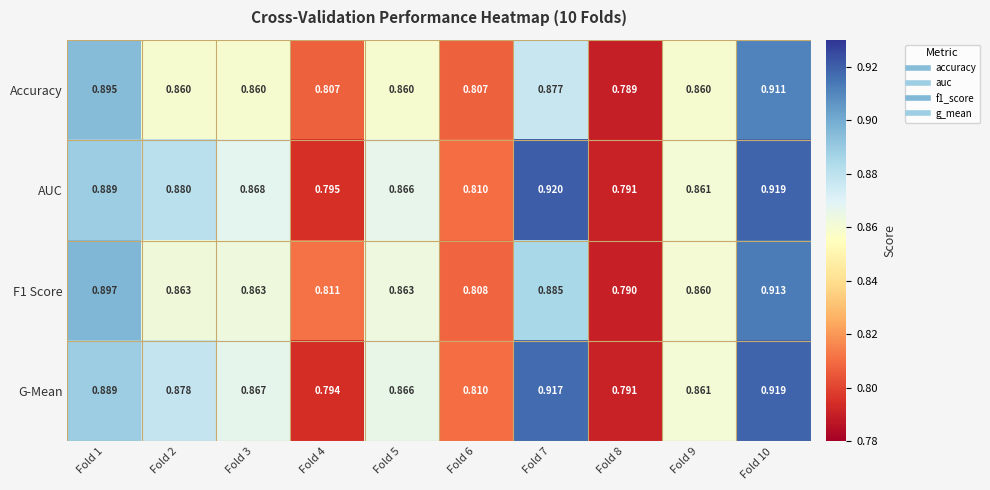

Which series has the largest range (max minus min)?

AUC